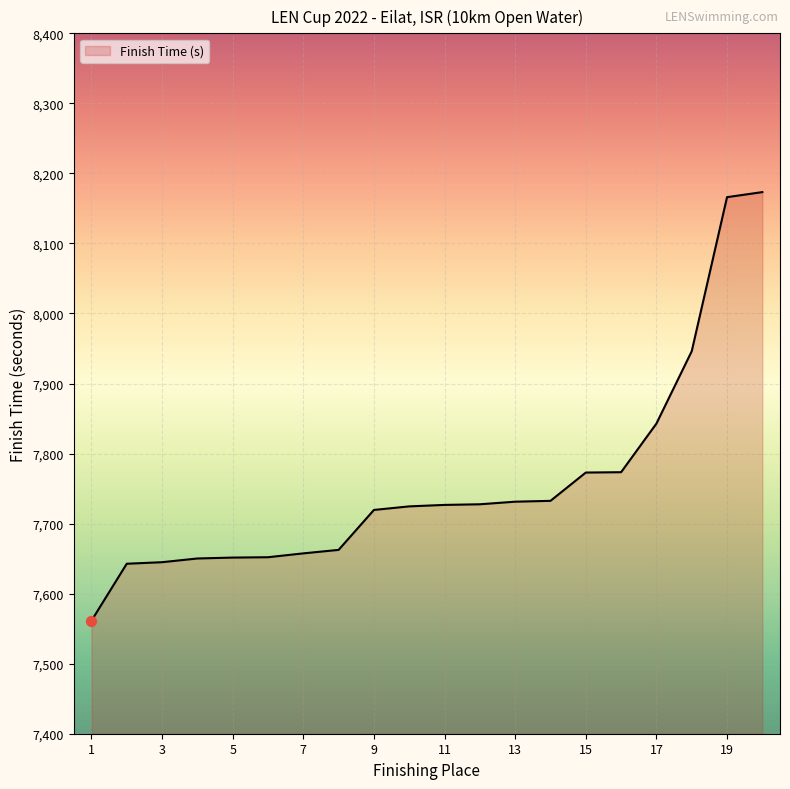

What is the difference between the maximum and minimum values?

612.0